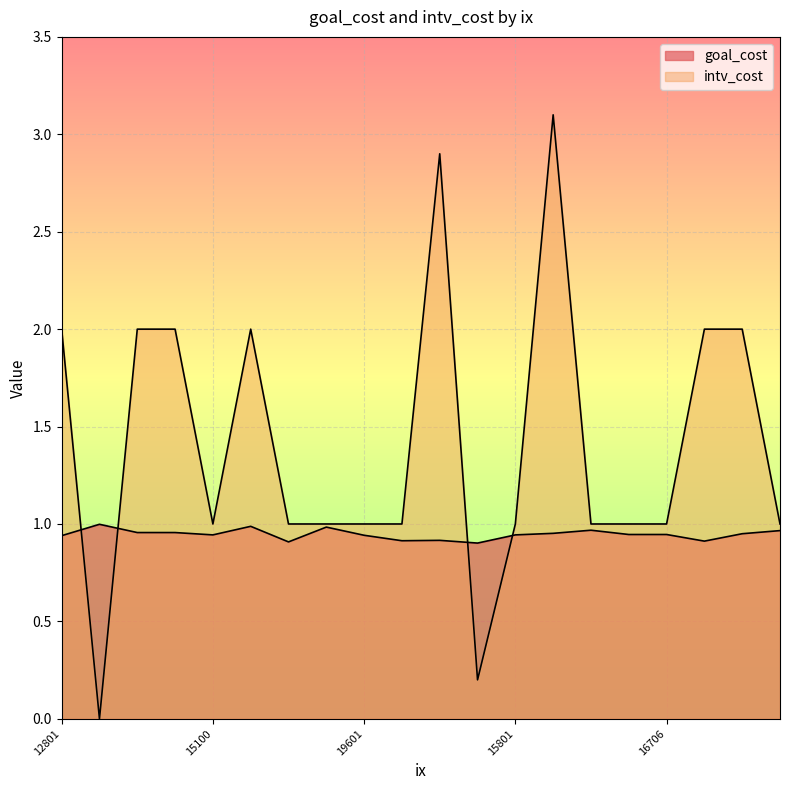

What value does the intv_cost series have at 18898?

1.0